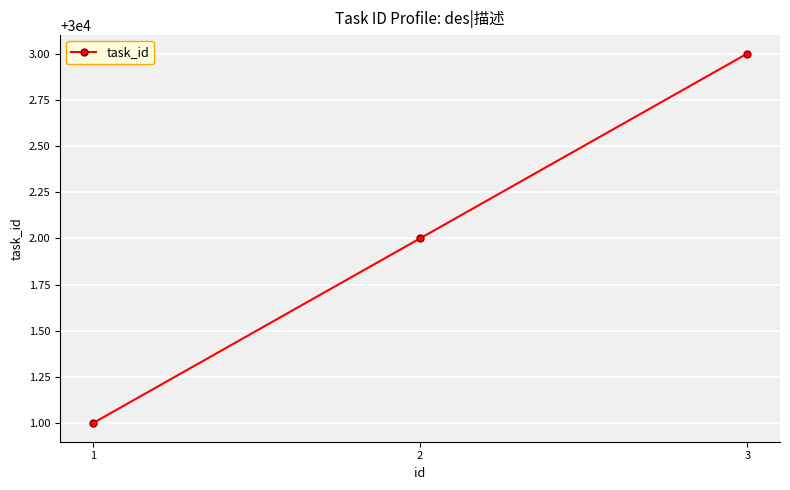

How many series are shown in this chart?

1